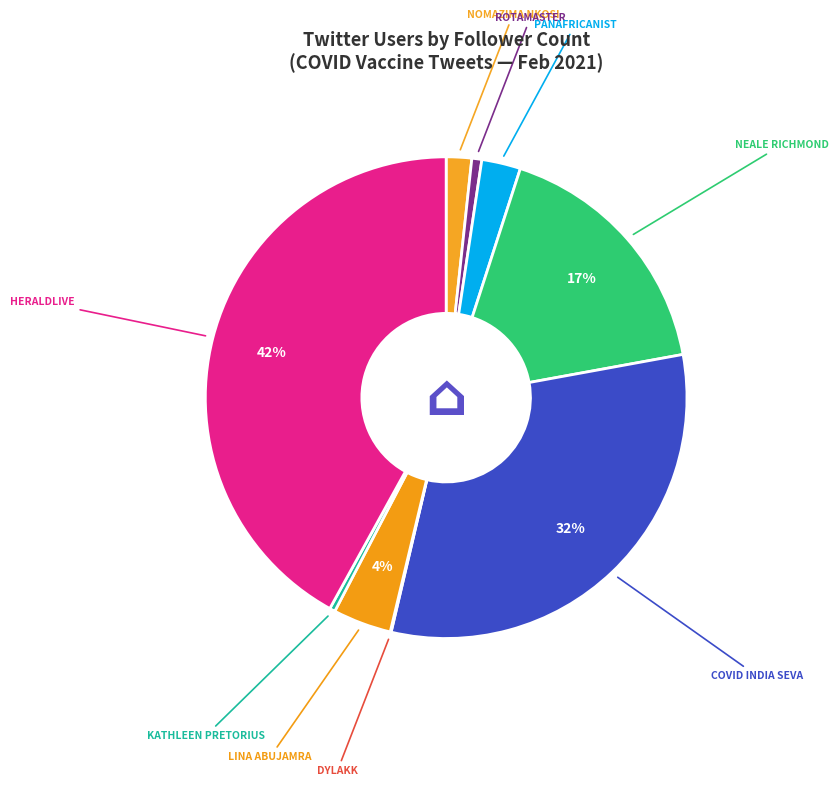

How many segments does this pie chart have?

9